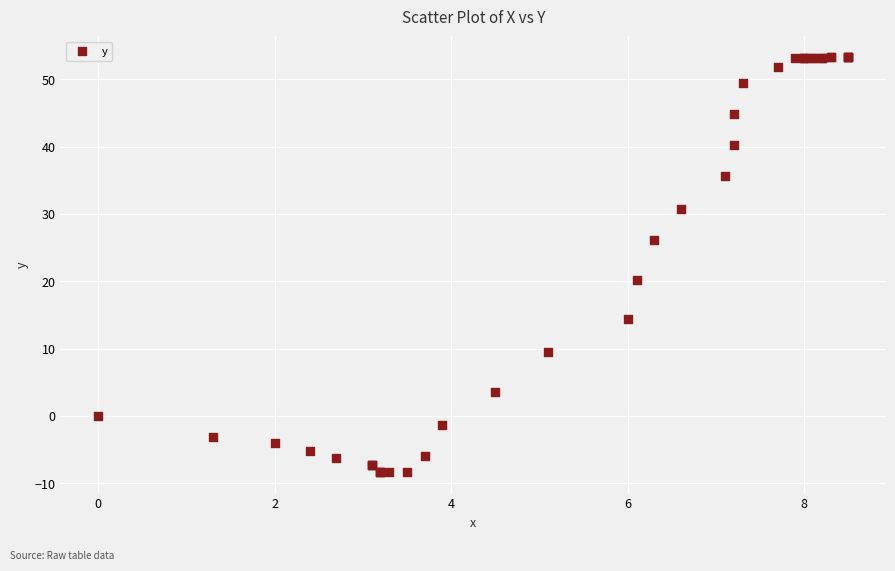

What Y value in the scatter plot is closest to 22?

20.2